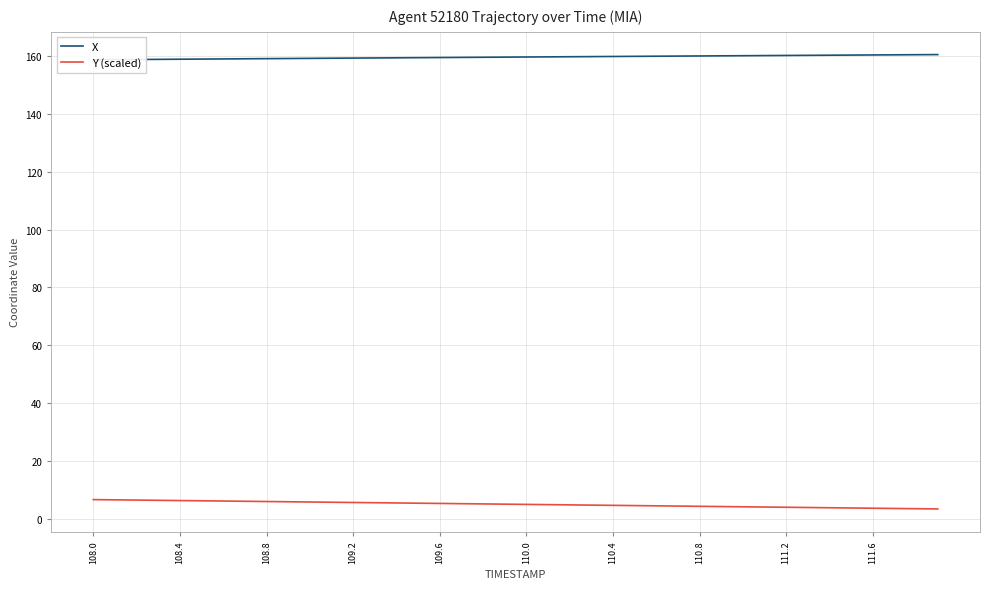

What is the maximum value for Y (scaled)?

6.6